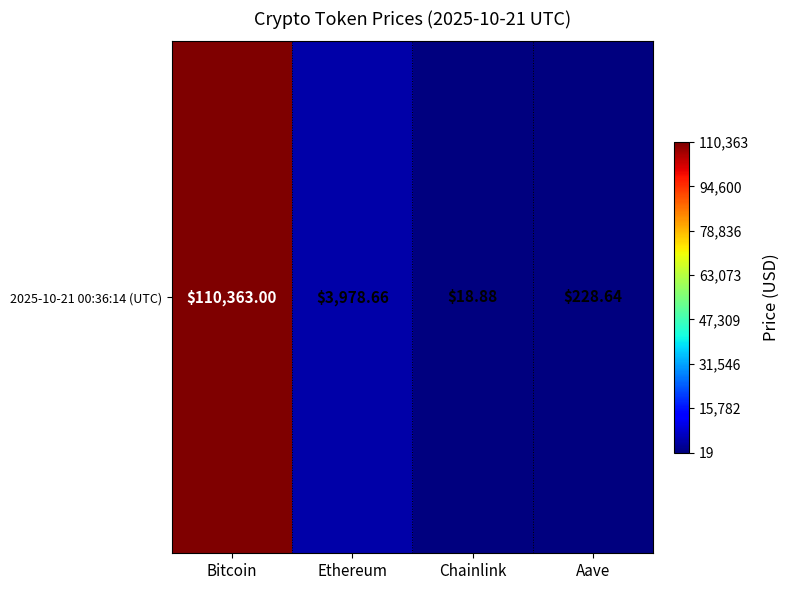

What is the maximum value shown in the chart?

110363.0